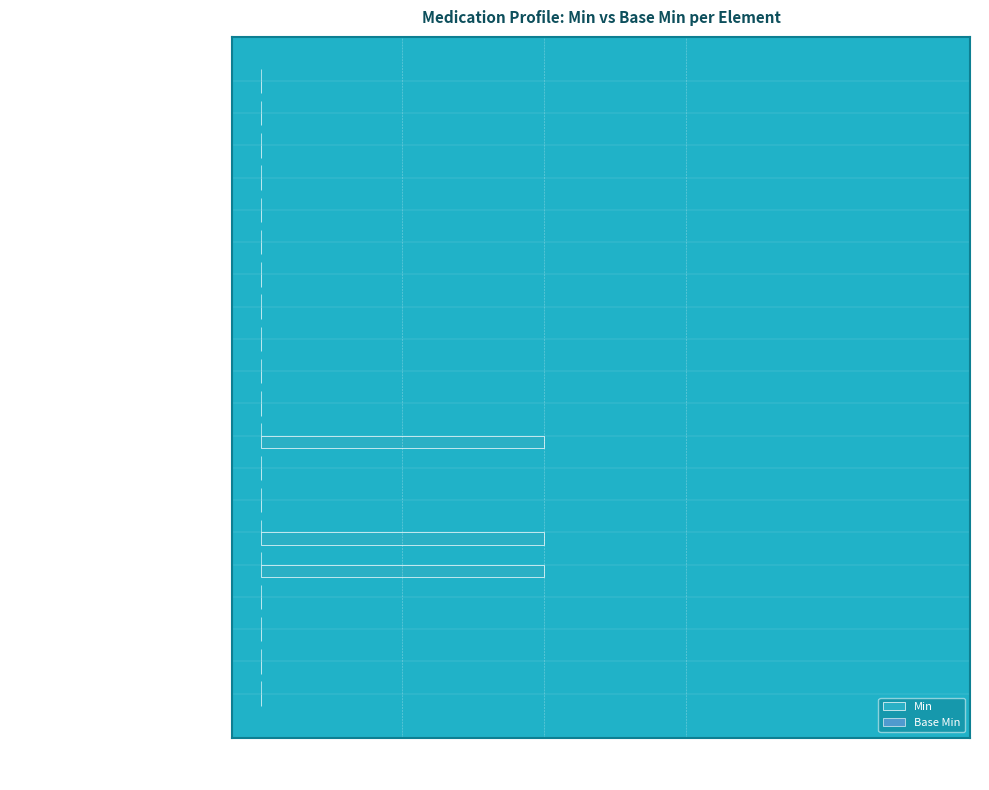

Is it true that the value at Medication.code.id is 0?

True